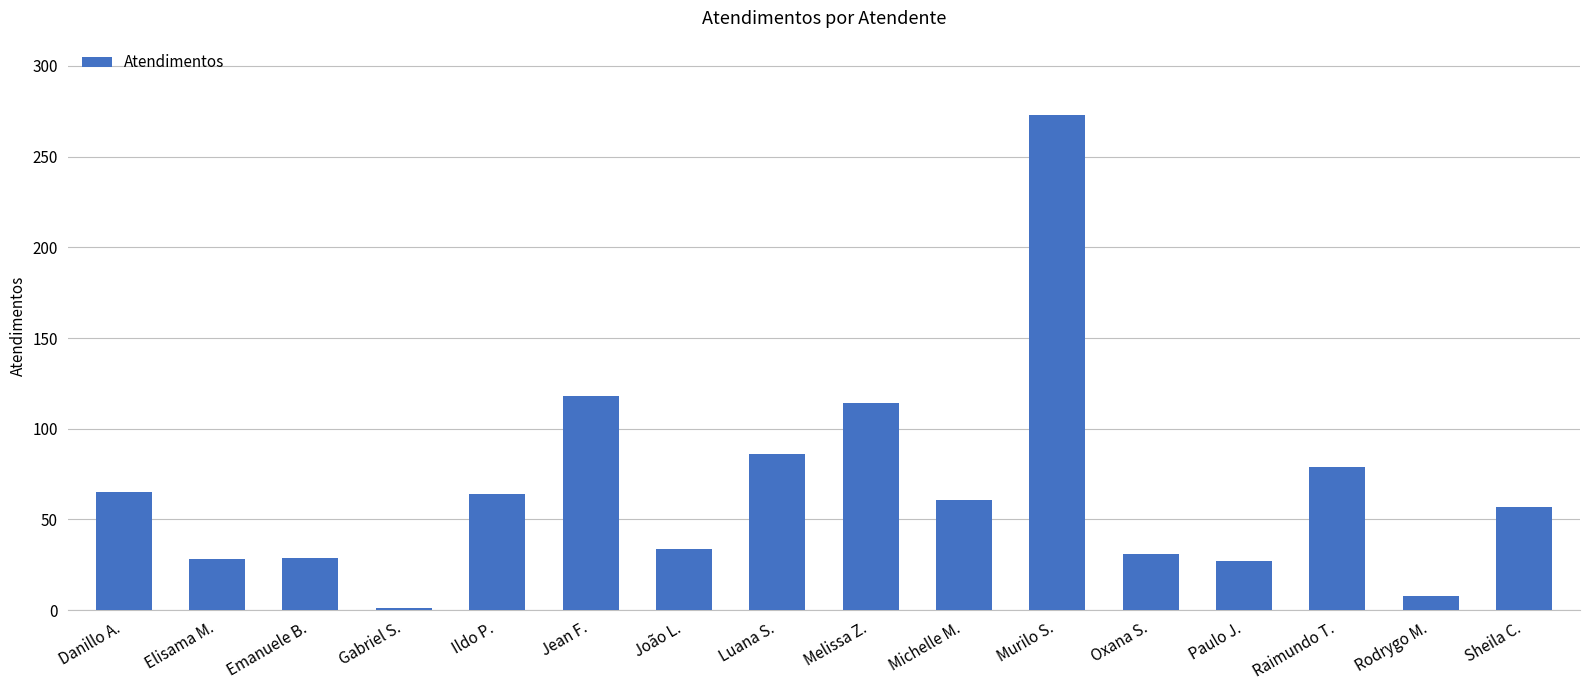

What is the greatest value displayed?

273